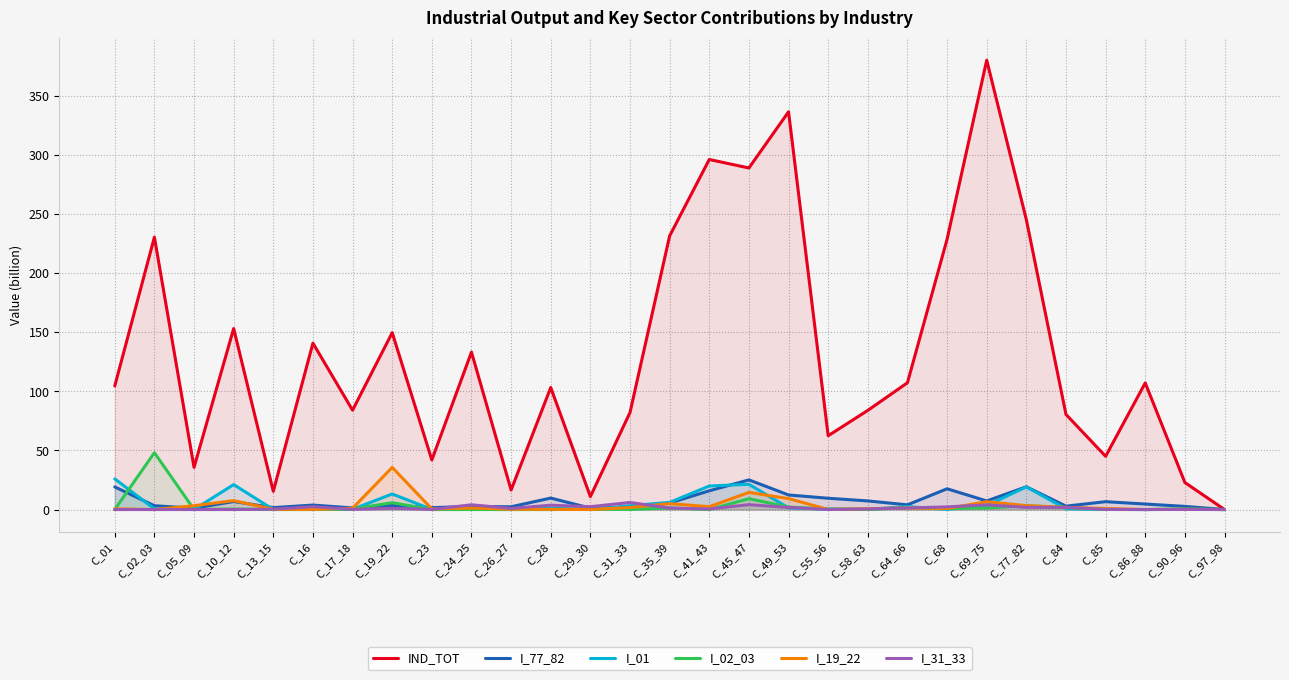

Reading right to left, extract all data points from this chart.

IND_TOT: C_97_98=0.0	C_90_96=22.9	C_86_88=107.2	C_85=45.0	C_84=80.5	C_77_82=245.3	C_69_75=380.2	C_68=228.7	C_64_66=107.3	C_58_63=83.9	C_55_56=62.5	C_49_53=336.6	C_45_47=289.0	C_41_43=296.2	C_35_39=231.6	C_31_33=82.1	C_29_30=10.9	C_28=103.3	C_26_27=16.5	C_24_25=133.2	C_23=42.0	C_19_22=149.7	C_17_18=84.0	C_16=140.8	C_13_15=15.4	C_10_12=153.2	C_05_09=35.7	C_02_03=230.5	C_01=104.6
I_77_82: C_97_98=0.0	C_90_96=2.7	C_86_88=4.7	C_85=6.7	C_84=2.9	C_77_82=19.3	C_69_75=7.3	C_68=17.6	C_64_66=4.0	C_58_63=7.3	C_55_56=9.6	C_49_53=12.3	C_45_47=25.1	C_41_43=15.9	C_35_39=5.5	C_31_33=1.9	C_29_30=1.2	C_28=9.7	C_26_27=2.3	C_24_25=2.7	C_23=1.6	C_19_22=3.3	C_17_18=1.4	C_16=3.8	C_13_15=1.6	C_10_12=6.8	C_05_09=1.1	C_02_03=3.2	C_01=19.1
I_01: C_97_98=0.0	C_90_96=0.2	C_86_88=0.0	C_85=0.1	C_84=0.7	C_77_82=19.1	C_69_75=3.4	C_68=0.1	C_64_66=2.5	C_58_63=0.1	C_55_56=0.3	C_49_53=1.4	C_45_47=21.4	C_41_43=19.9	C_35_39=6.1	C_31_33=3.2	C_29_30=0.0	C_28=1.1	C_26_27=0.0	C_24_25=0.6	C_23=0.1	C_19_22=13.2	C_17_18=0.2	C_16=0.1	C_13_15=0.0	C_10_12=21.1	C_05_09=0.0	C_02_03=0.5	C_01=26.0
I_02_03: C_97_98=0.0	C_90_96=0.4	C_86_88=0.0	C_85=0.1	C_84=1.7	C_77_82=3.2	C_69_75=1.4	C_68=0.9	C_64_66=1.6	C_58_63=0.2	C_55_56=0.5	C_49_53=2.2	C_45_47=9.2	C_41_43=0.1	C_35_39=1.3	C_31_33=0.1	C_29_30=0.2	C_28=0.0	C_26_27=0.0	C_24_25=0.0	C_23=0.0	C_19_22=5.8	C_17_18=0.5	C_16=0.0	C_13_15=0.0	C_10_12=0.5	C_05_09=0.0	C_02_03=48.1	C_01=0.1
I_19_22: C_97_98=0.0	C_90_96=0.2	C_86_88=0.0	C_85=0.9	C_84=1.9	C_77_82=3.3	C_69_75=6.6	C_68=0.9	C_64_66=1.3	C_58_63=0.7	C_55_56=0.1	C_49_53=9.3	C_45_47=14.5	C_41_43=2.4	C_35_39=5.0	C_31_33=1.7	C_29_30=0.0	C_28=0.1	C_26_27=0.3	C_24_25=1.3	C_23=0.5	C_19_22=35.7	C_17_18=1.1	C_16=0.1	C_13_15=0.2	C_10_12=7.6	C_05_09=3.2	C_02_03=0.0	C_01=0.6
I_31_33: C_97_98=0.0	C_90_96=0.1	C_86_88=0.0	C_85=0.1	C_84=1.9	C_77_82=1.9	C_69_75=3.9	C_68=2.3	C_64_66=1.3	C_58_63=0.5	C_55_56=0.0	C_49_53=1.8	C_45_47=4.1	C_41_43=0.5	C_35_39=1.2	C_31_33=6.0	C_29_30=2.4	C_28=3.7	C_26_27=0.9	C_24_25=4.0	C_23=0.1	C_19_22=1.1	C_17_18=0.2	C_16=2.4	C_13_15=0.3	C_10_12=0.0	C_05_09=0.0	C_02_03=0.0	C_01=0.0